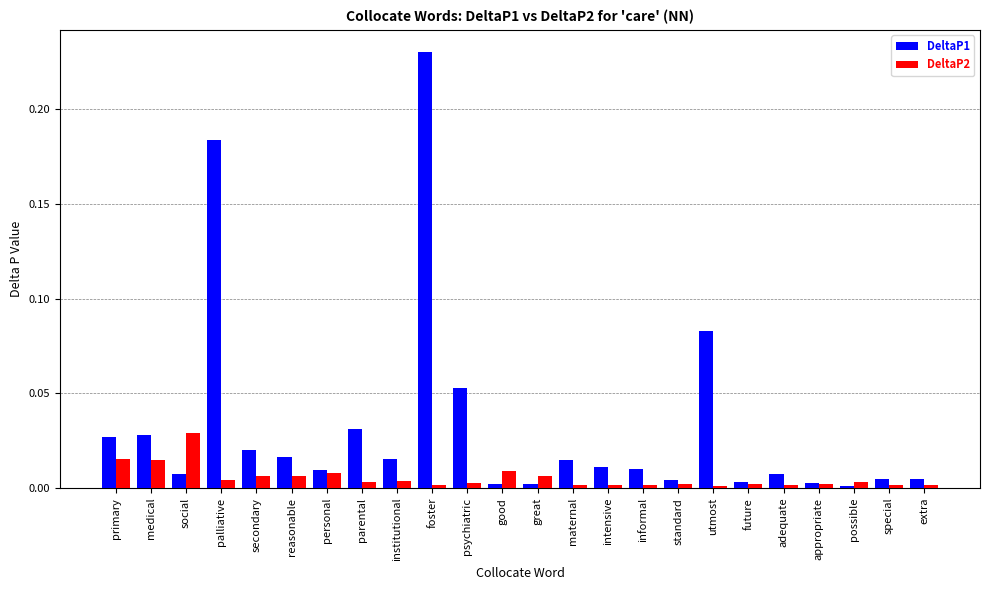

At which label does DeltaP1 reach its peak?

foster